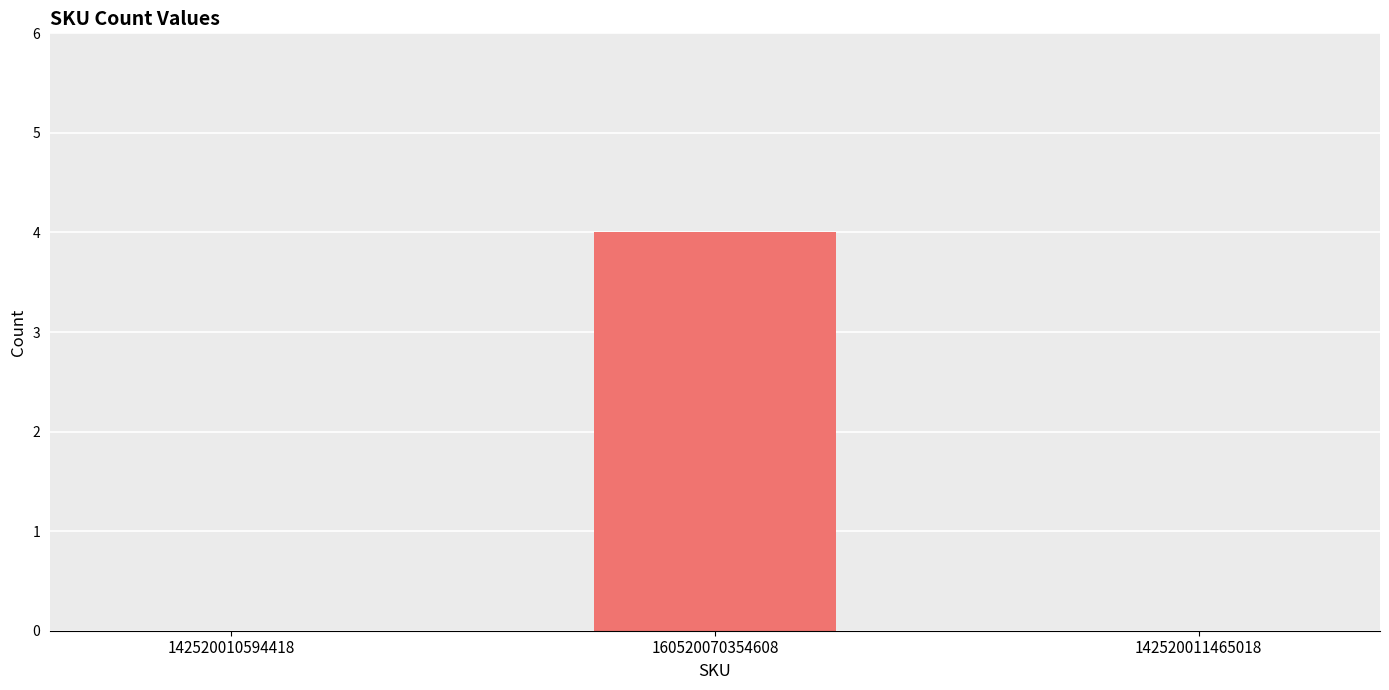

The chart shows a value of 2 at 142520011465018. True or false?

False